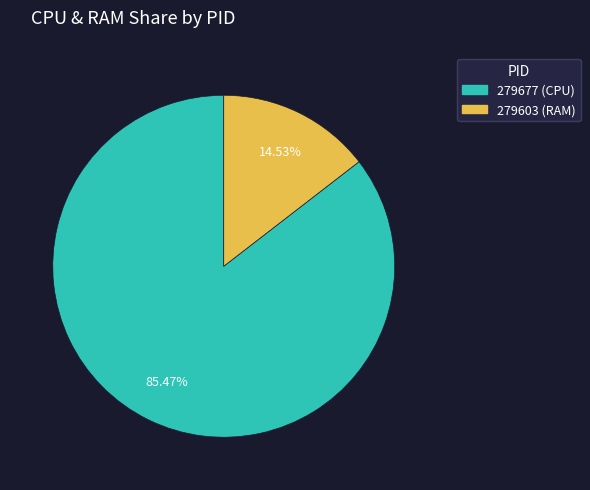

How many slices are in this pie chart?

2